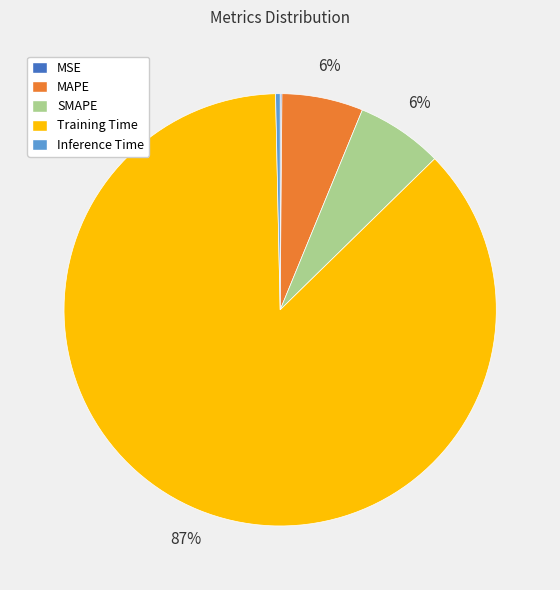

Which category has the biggest portion of the pie?

Training Time